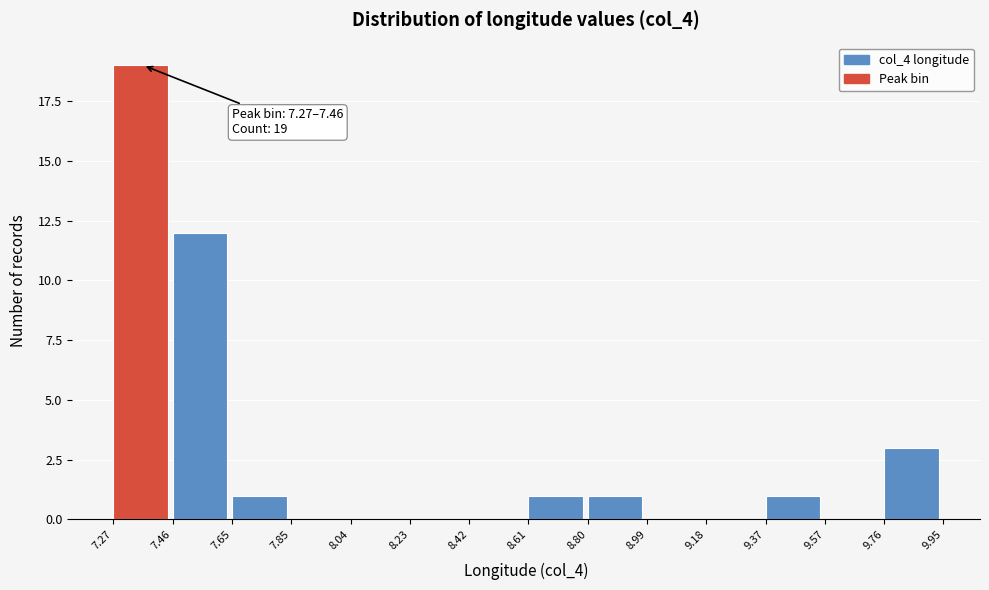

Which range on the x-axis has the tallest bar?

7.27 to 7.46